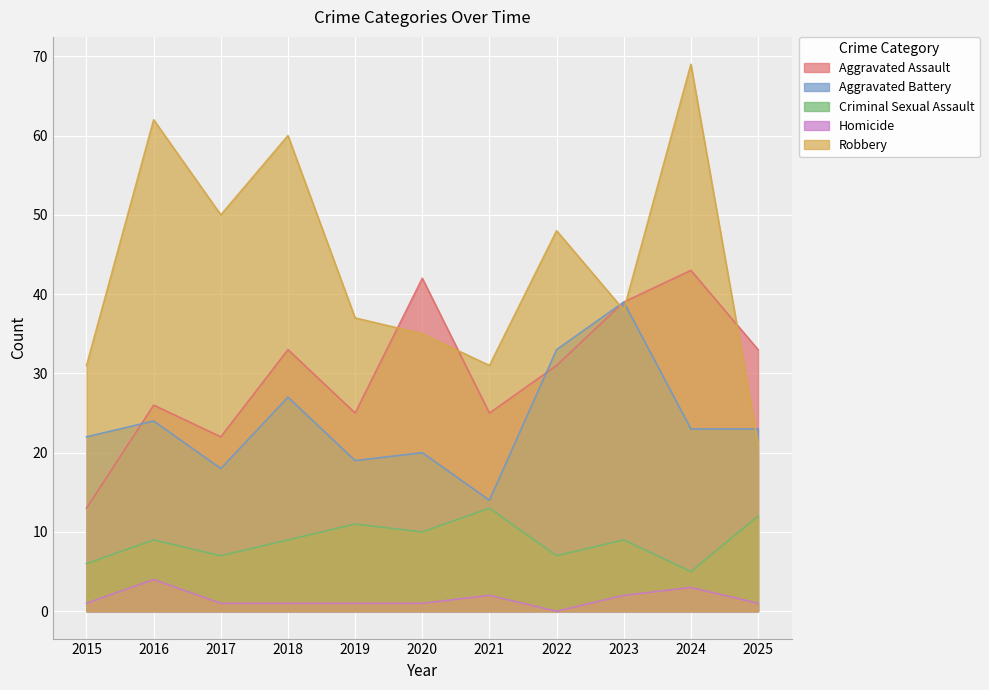

What is the lowest value of the Criminal Sexual Assault series?

5